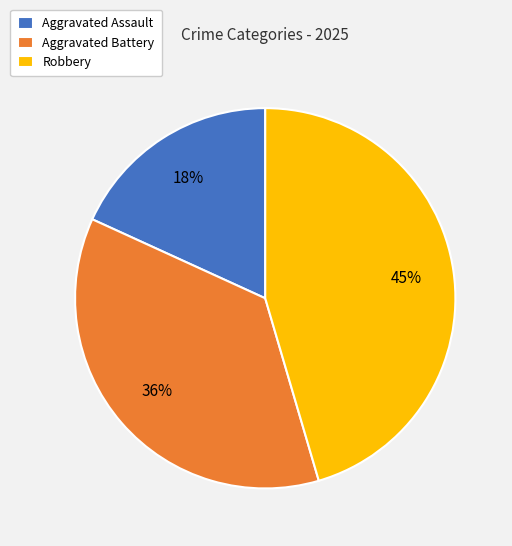

Combined, do Aggravated Battery and Robbery account for over 50%?

Yes